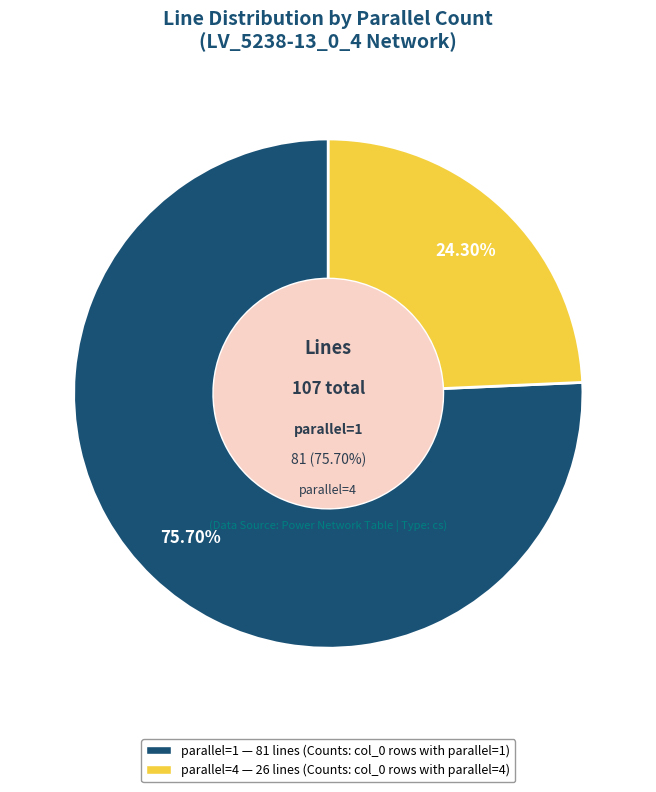

The parallel=4 slice represents 15% of the pie. True or false?

False